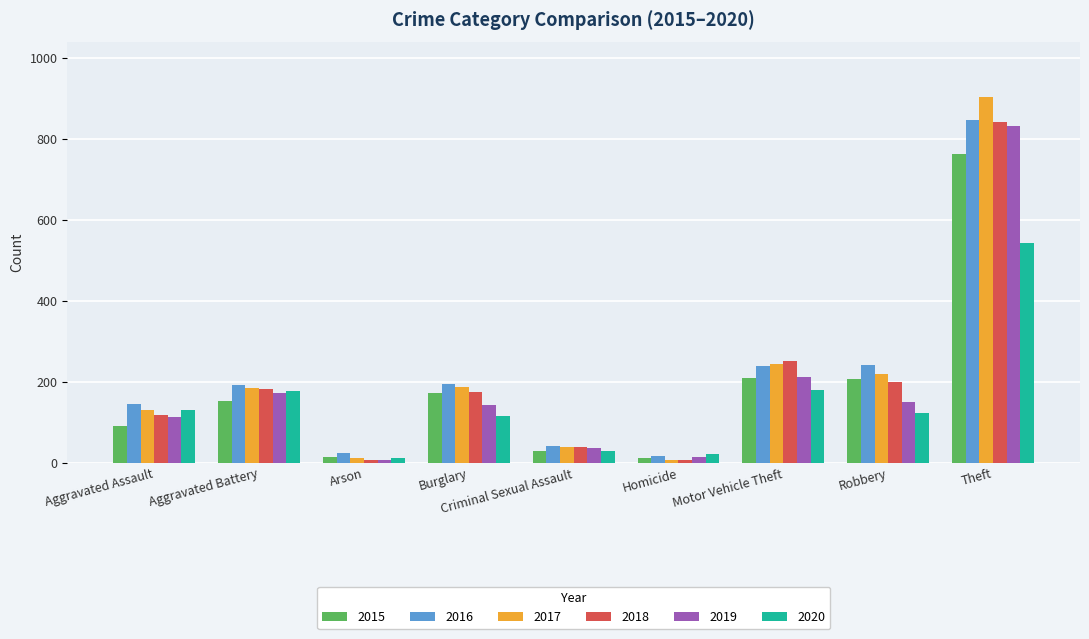

What is the highest value of the 2015 series?

762